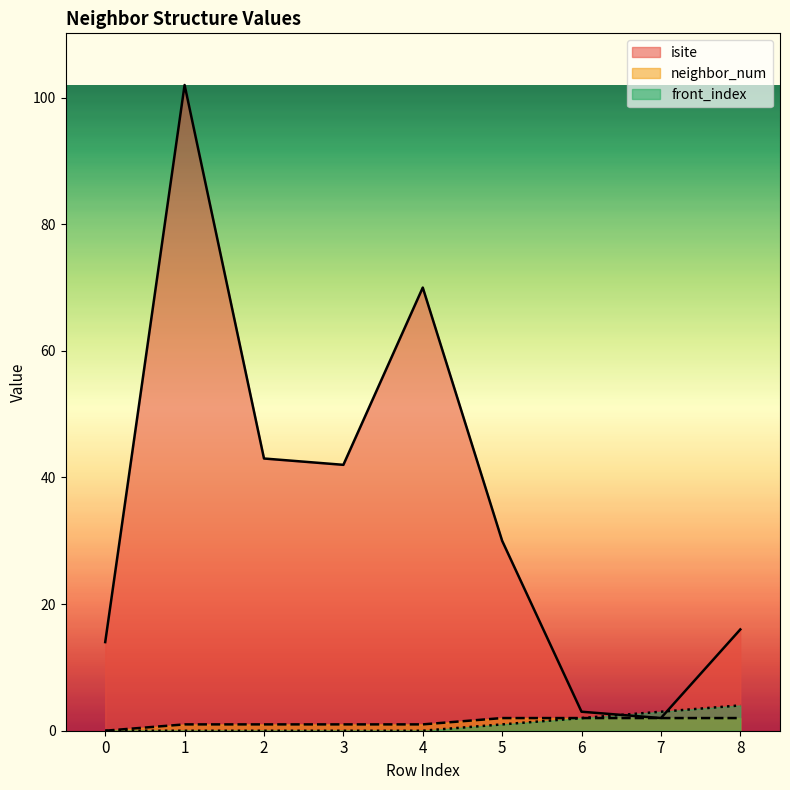

Which series has the largest total across all categories?

isite